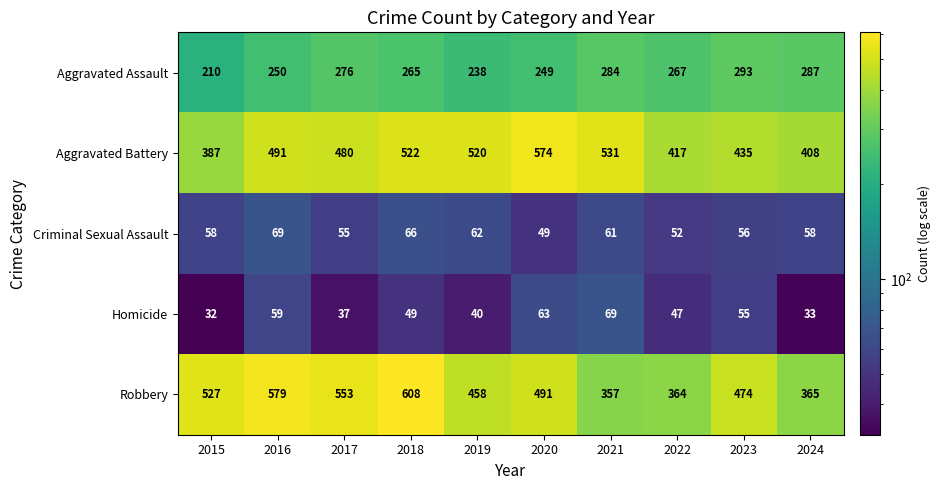

What is the spread (max minus min) of values at 2015?

495